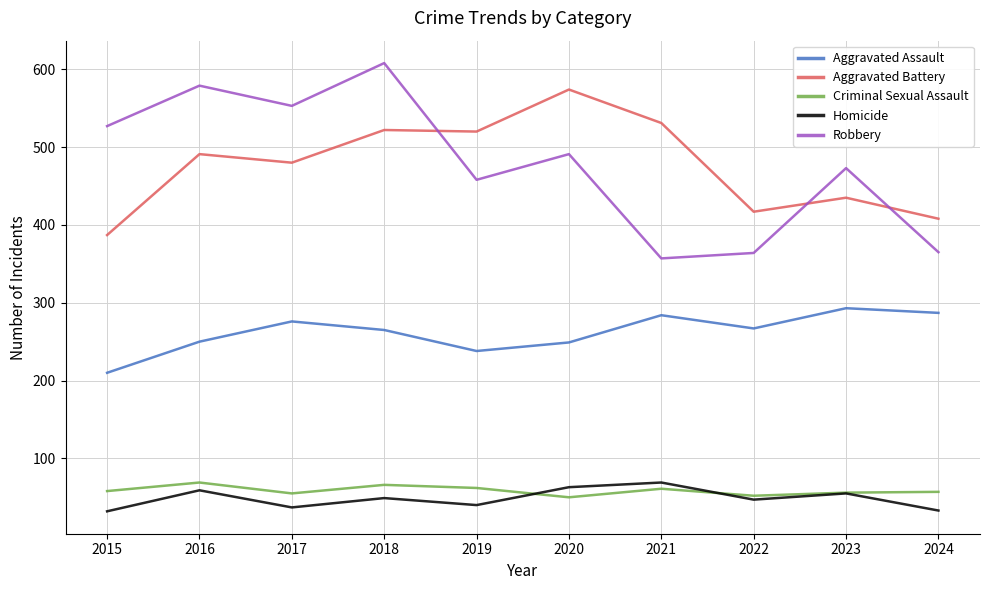

How many times do Criminal Sexual Assault and Homicide cross each other?

2